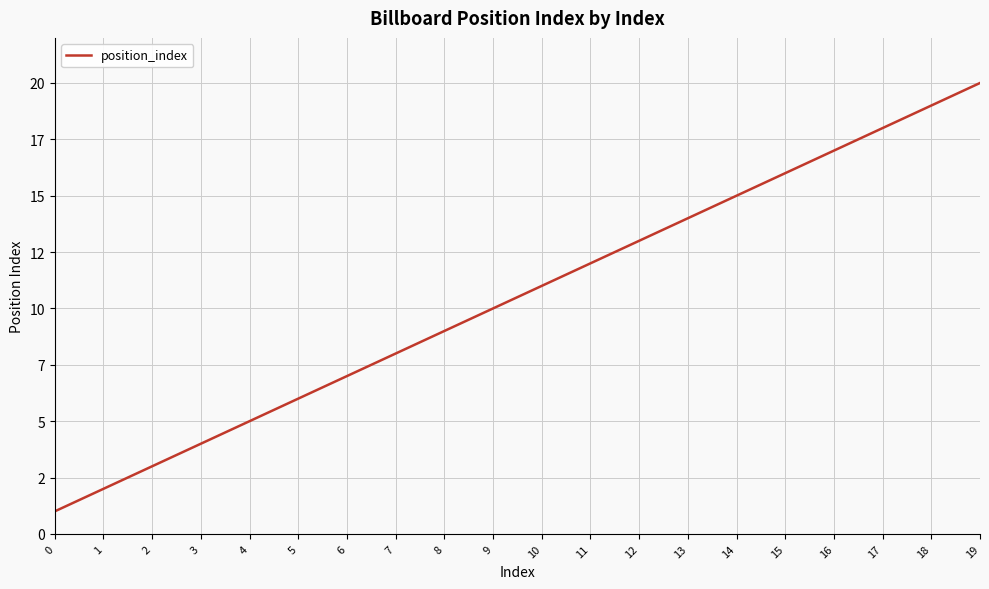

Reading right to left, transcribe all the data shown in this chart.

20	19	18	17	16	15	14	13	12	11	10	9	8	7	6	5	4	3	2	1